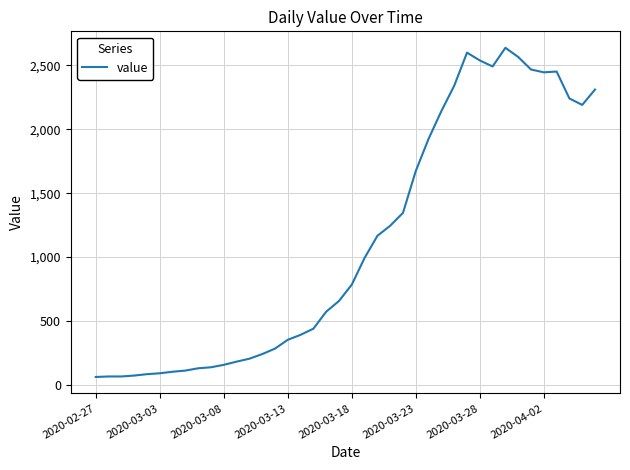

What is the sum of all values?

44951